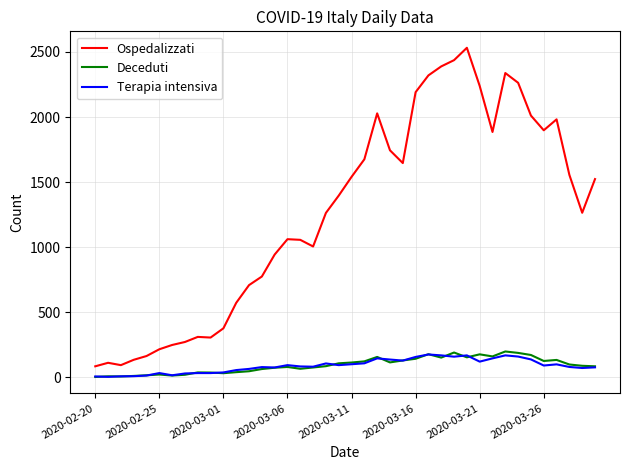

Which series has the widest spread of values?

Ospedalizzati